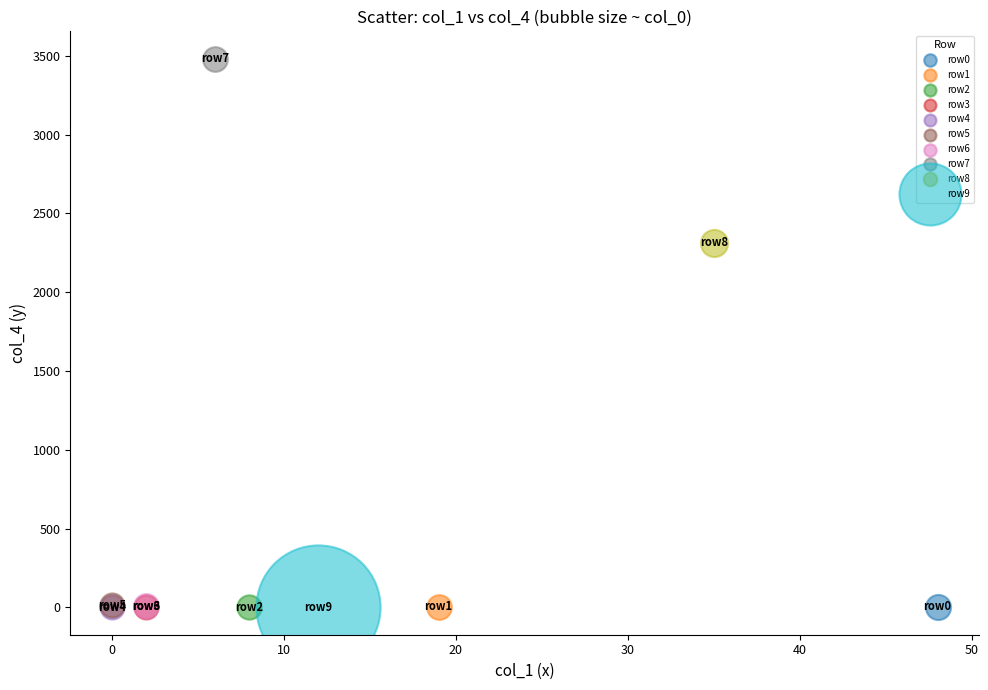

Which series contains the highest Y value?

row7